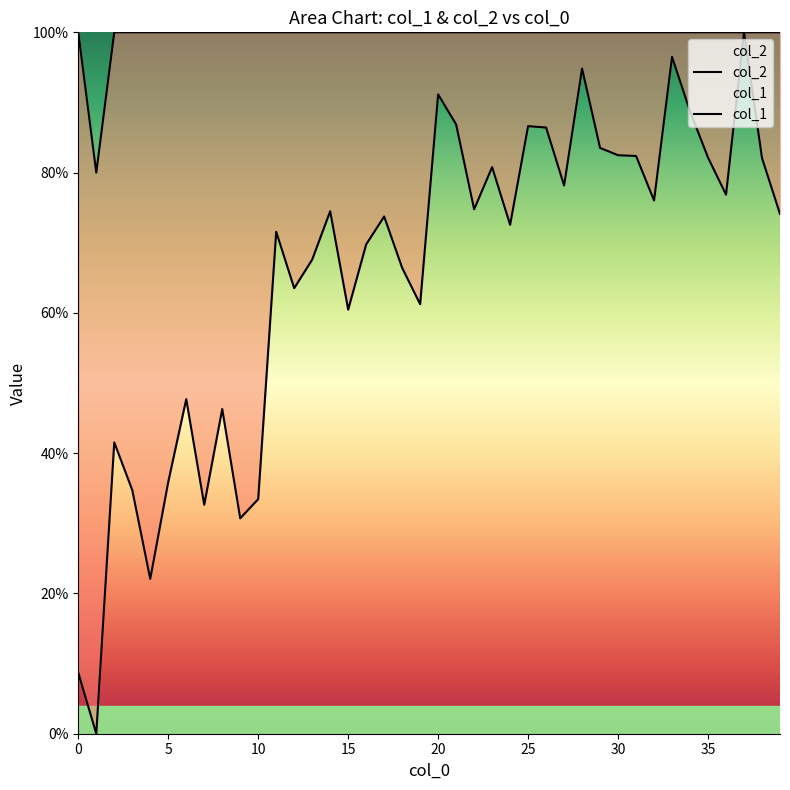

At 22, list the series in order from largest to smallest.

col_2, col_1